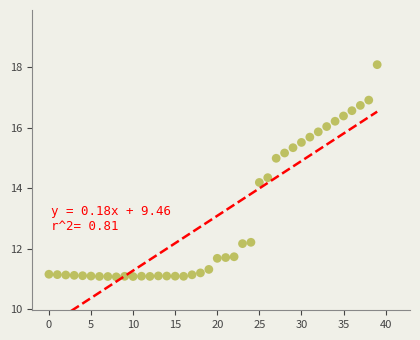

What is the range of Y values (max minus min)?

7.0